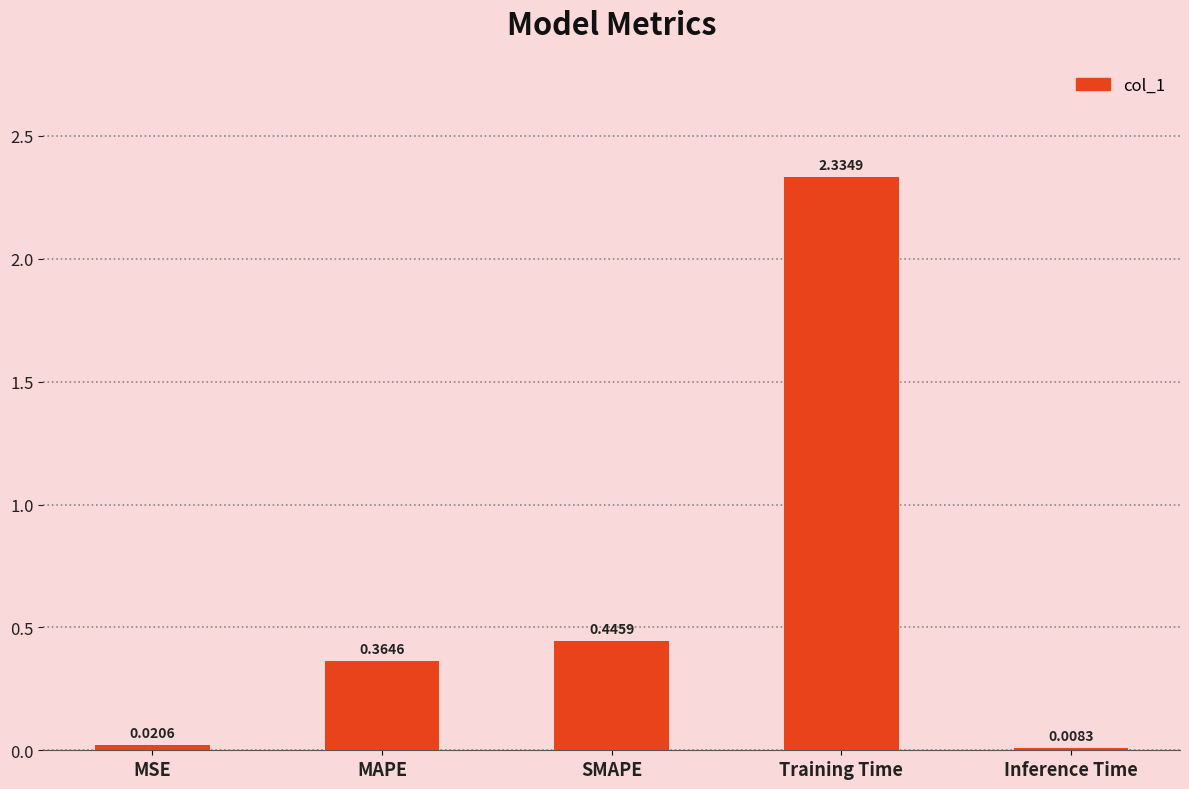

What is the change in value from MAPE to SMAPE?

+0.1